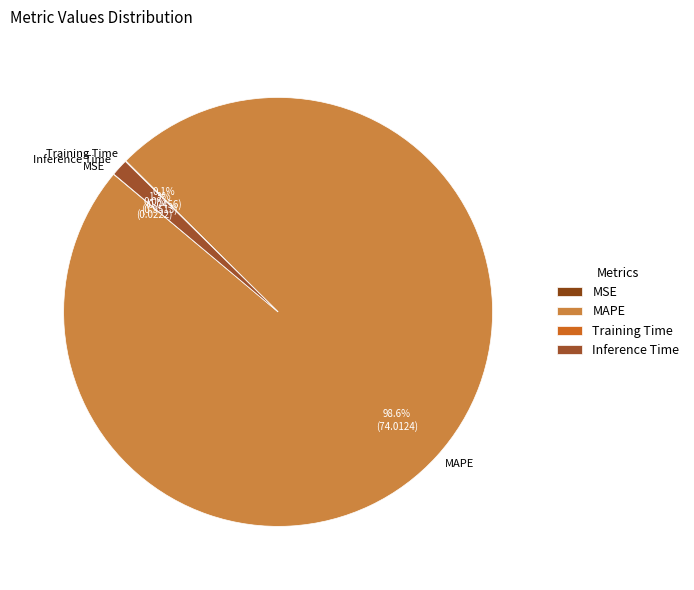

To the nearest percent, what is the average slice percentage?

25%